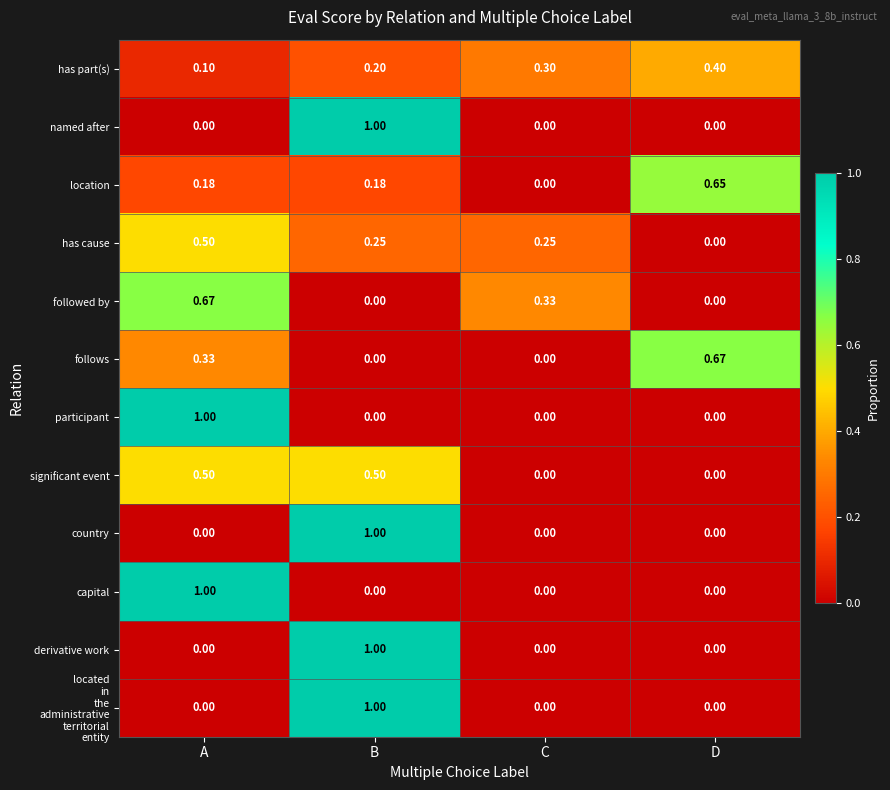

Is the value of has cause at A greater than the value of significant event at C?

Yes